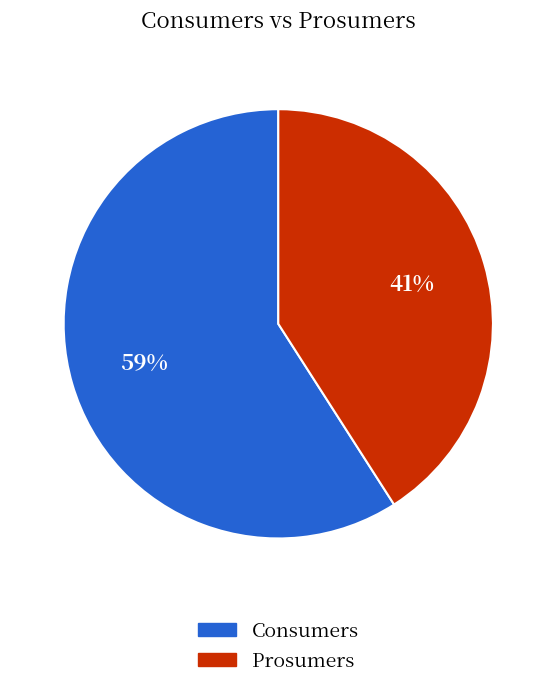

How many segments does this pie chart have?

2